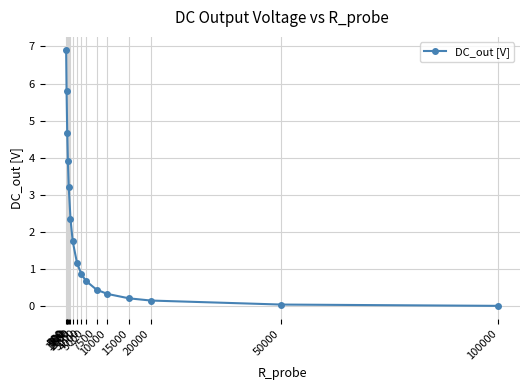

What is the value of the 5th point from the left?

3.2